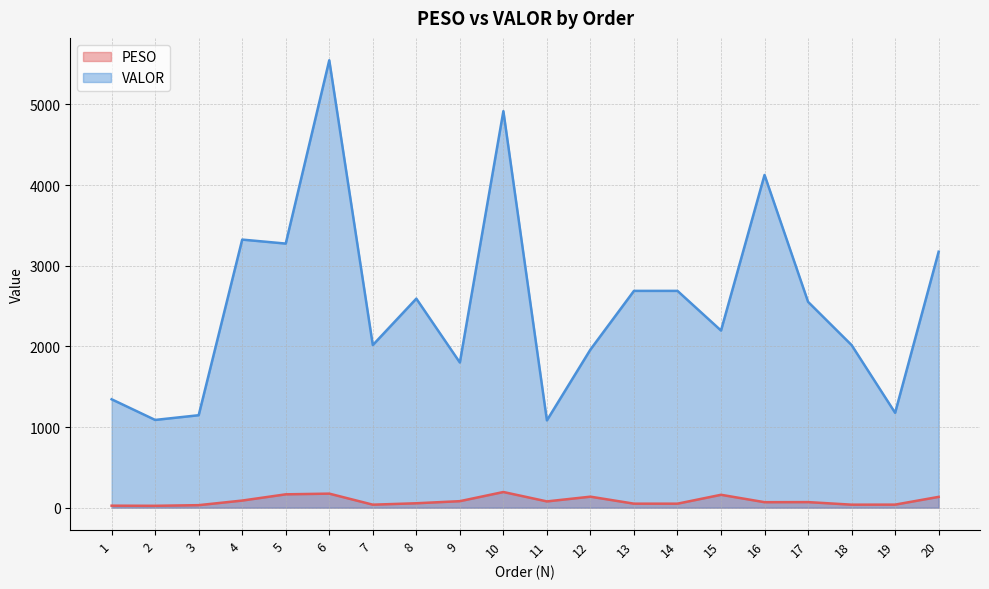

True or false: PESO has more than 0 points higher than both neighbors.

True